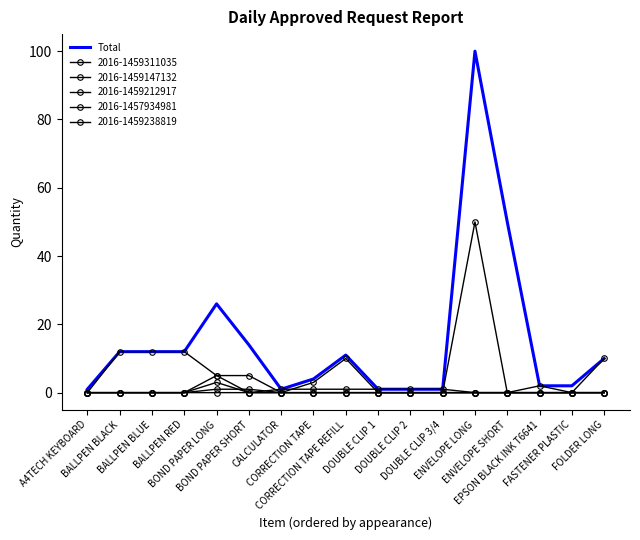

Which category has the highest value across all series?

ENVELOPE LONG